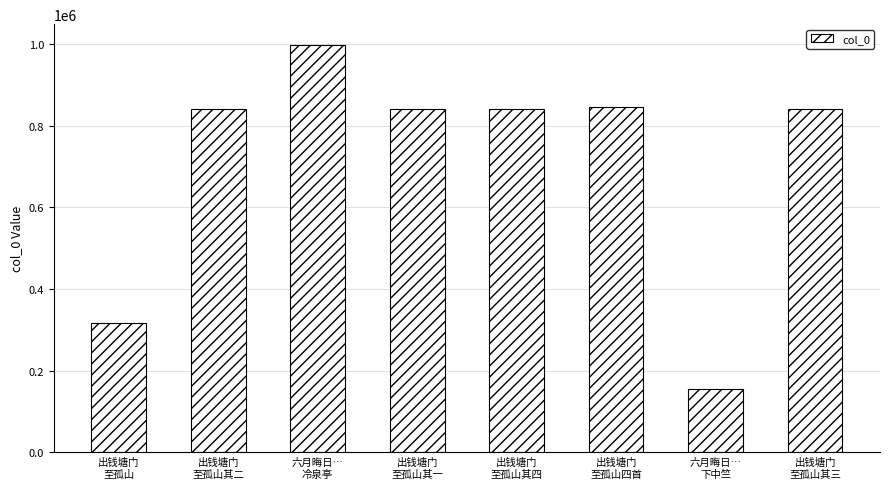

How many bars are there in total?

8